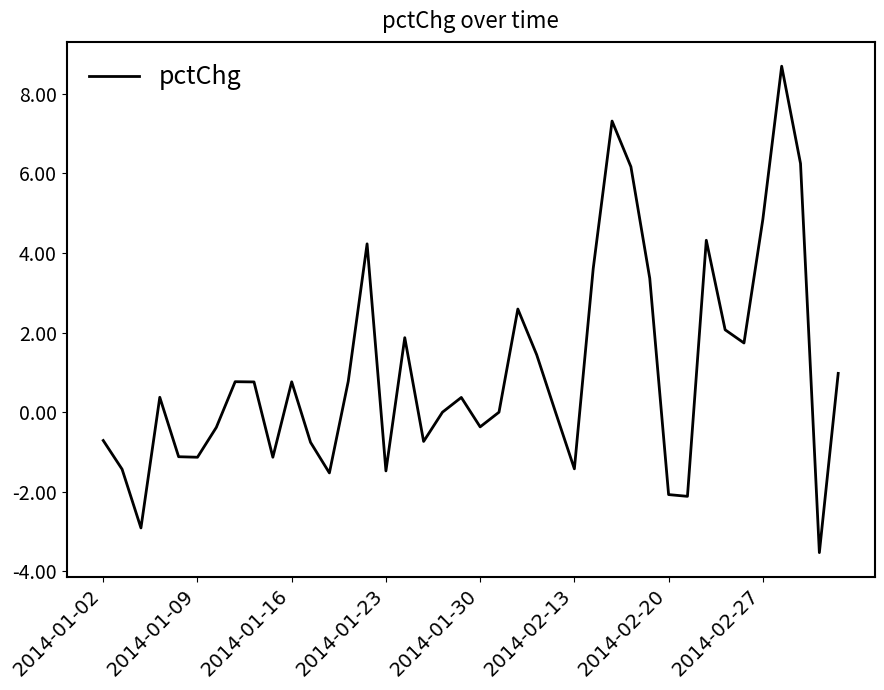

How many interior local peaks (higher than both neighbors) does the data have?

10